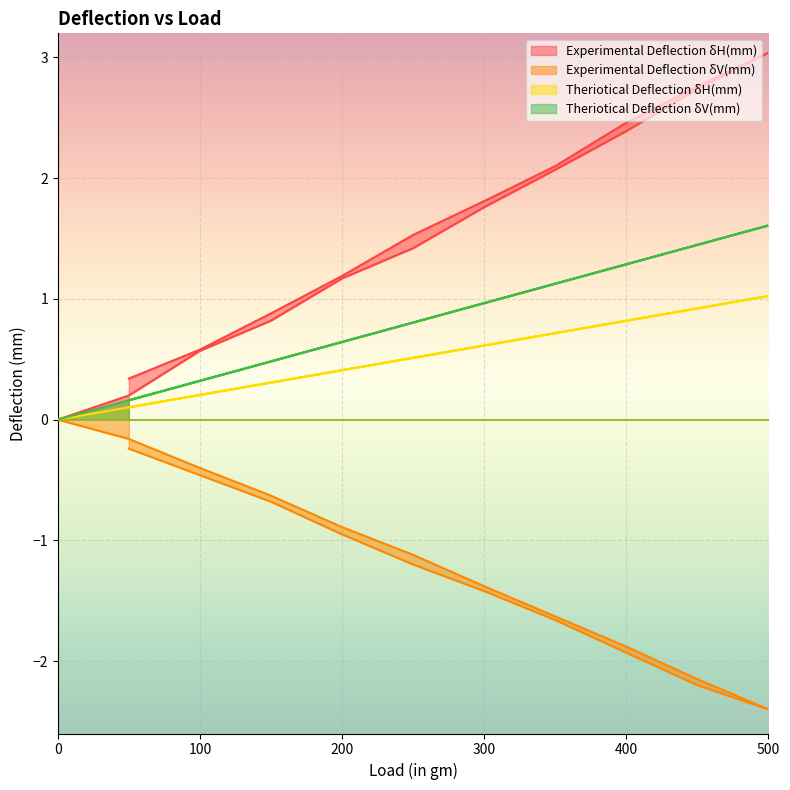

What is the spread (max minus min) of values at 450?

4.9